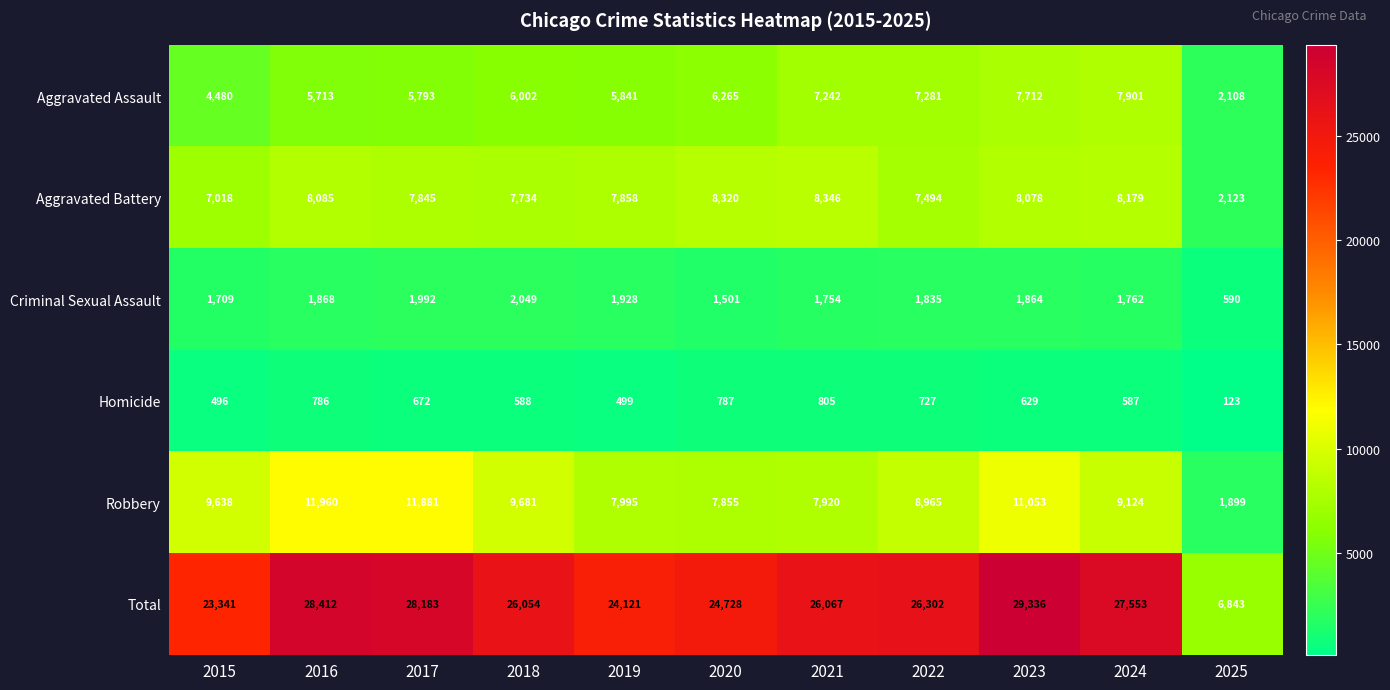

What is the difference between the maximum and minimum values in the Aggravated Assault series?

5793